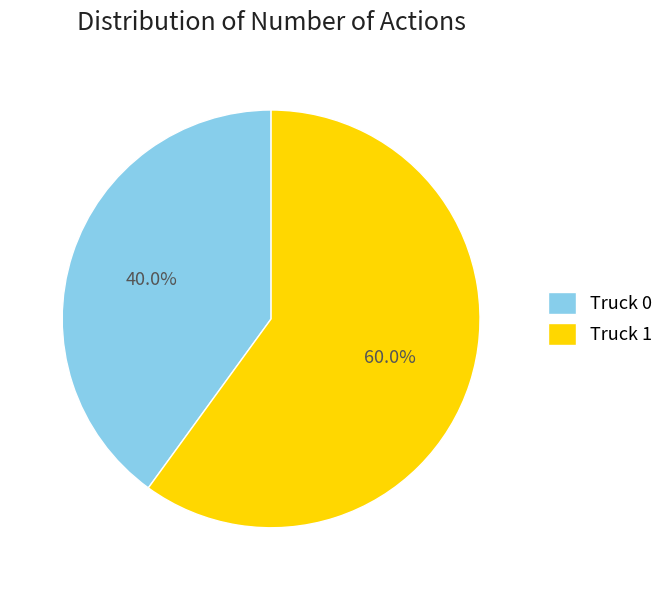

Which slice represents more than half of the pie?

Truck 1